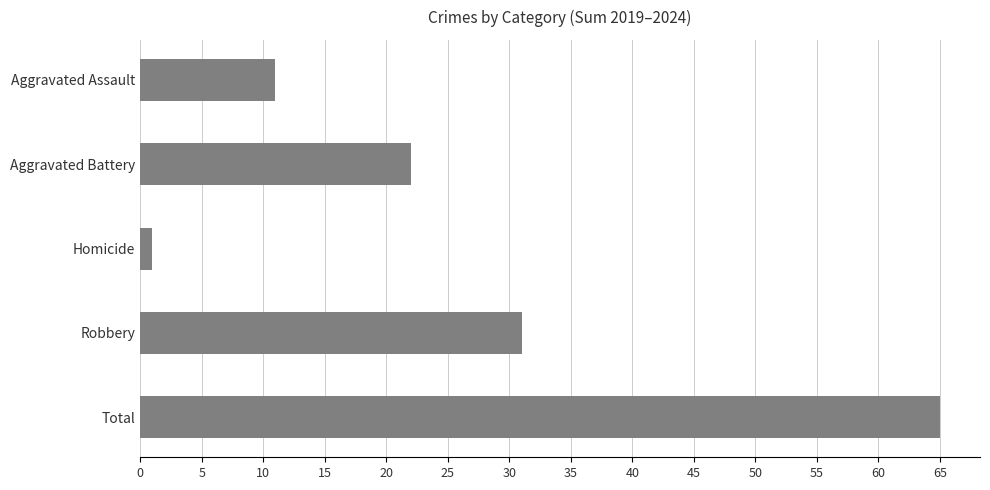

Reading bottom to top, list all the values displayed in this chart.

65	31	1	22	11